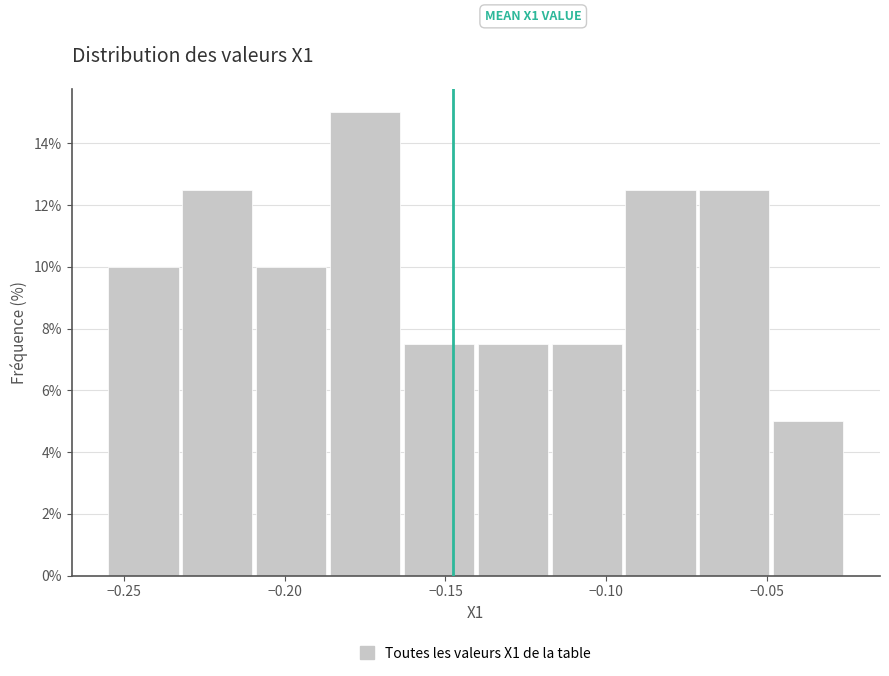

Which range on the x-axis has the tallest bar?

-0.185 to -0.165